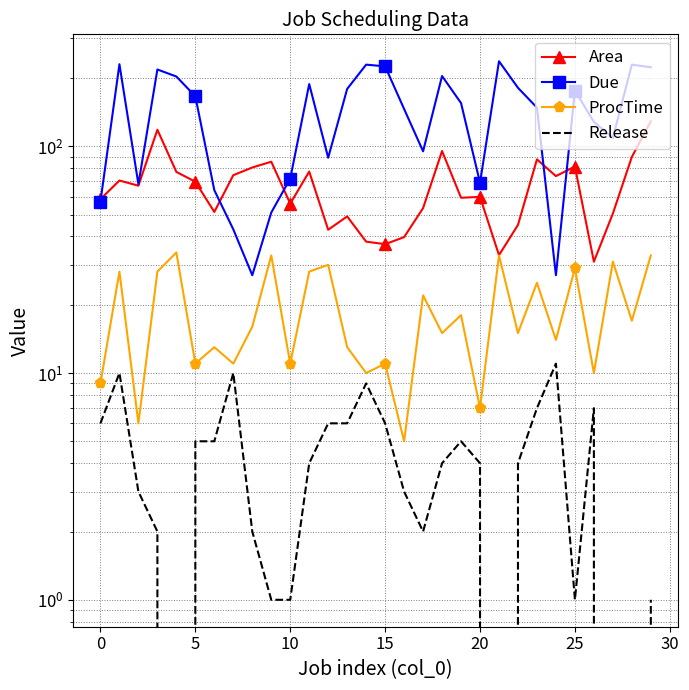

At which category is the sum across all series the highest?

29